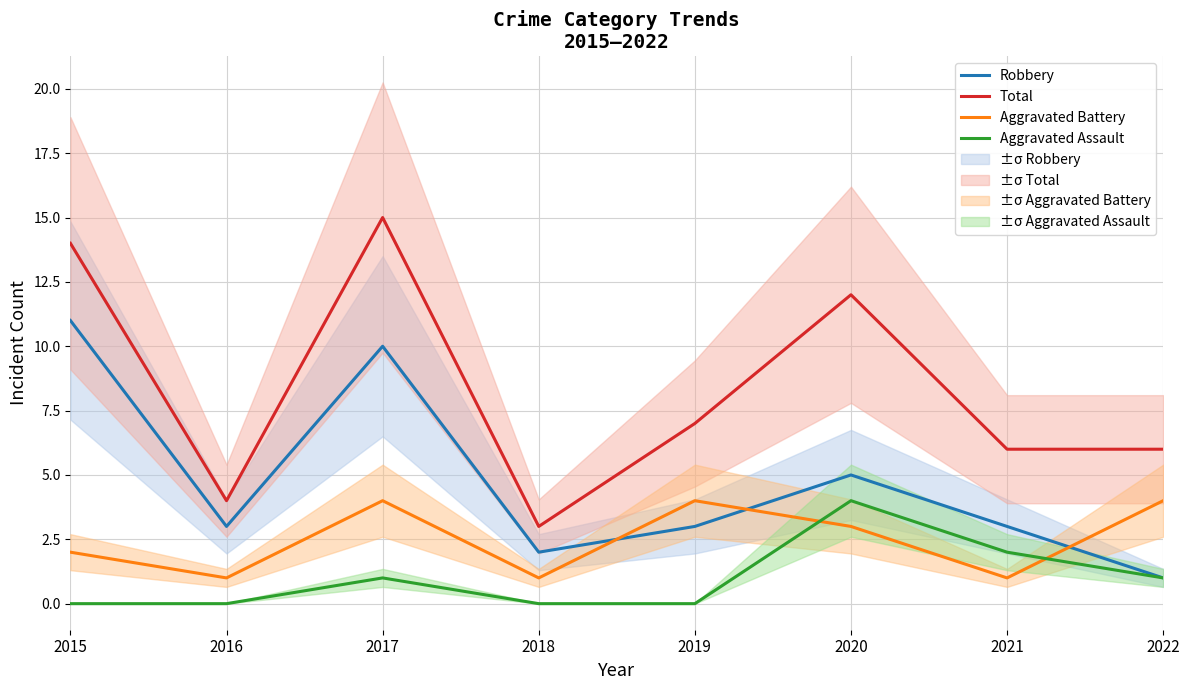

What is the sum of all Aggravated Battery values?

20